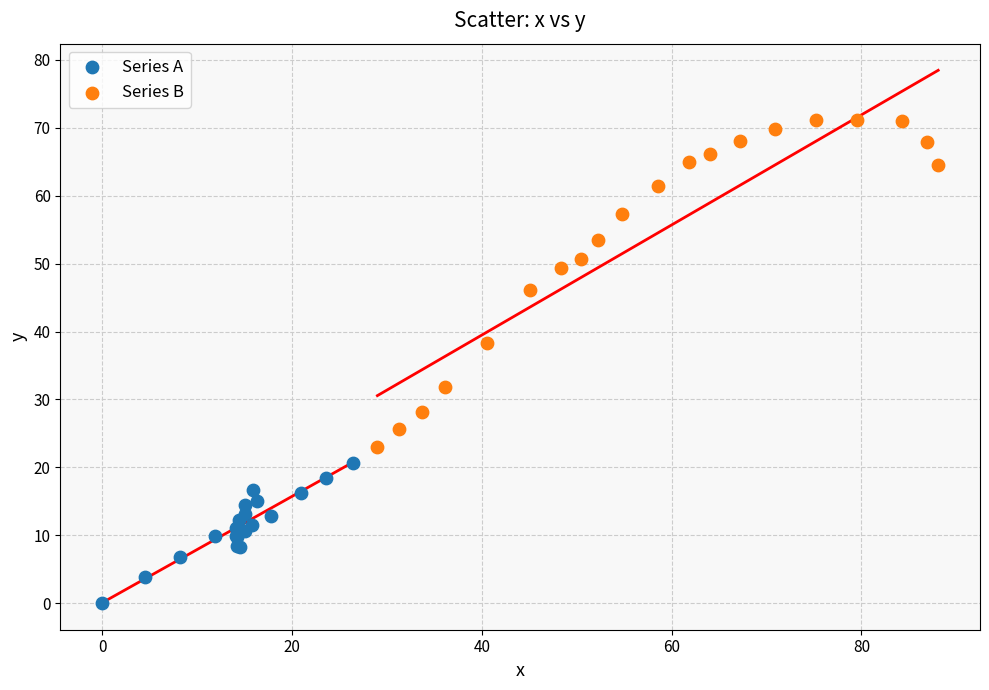

Which series contains the highest Y value?

Series B